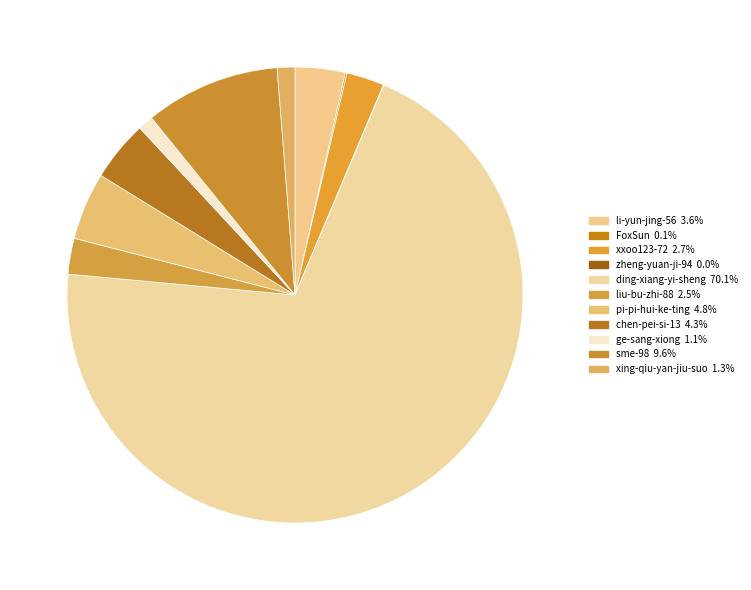

What percentage is the xxoo123-72 slice, to the nearest percent?

3%